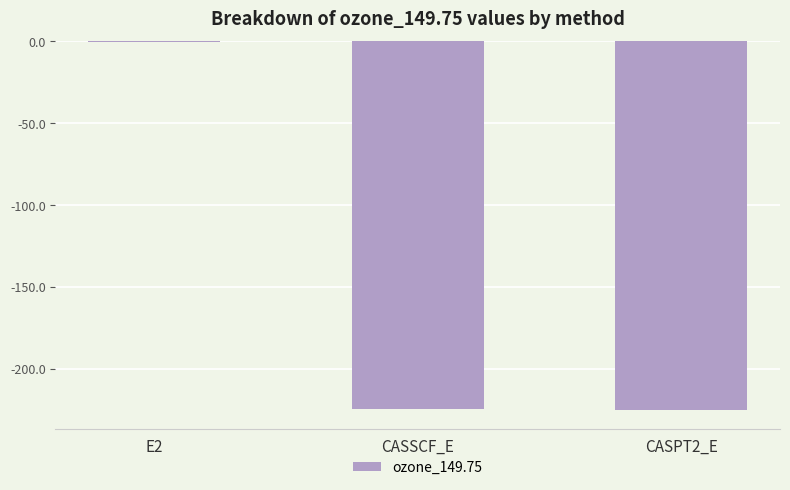

What is the average value?

-150.2